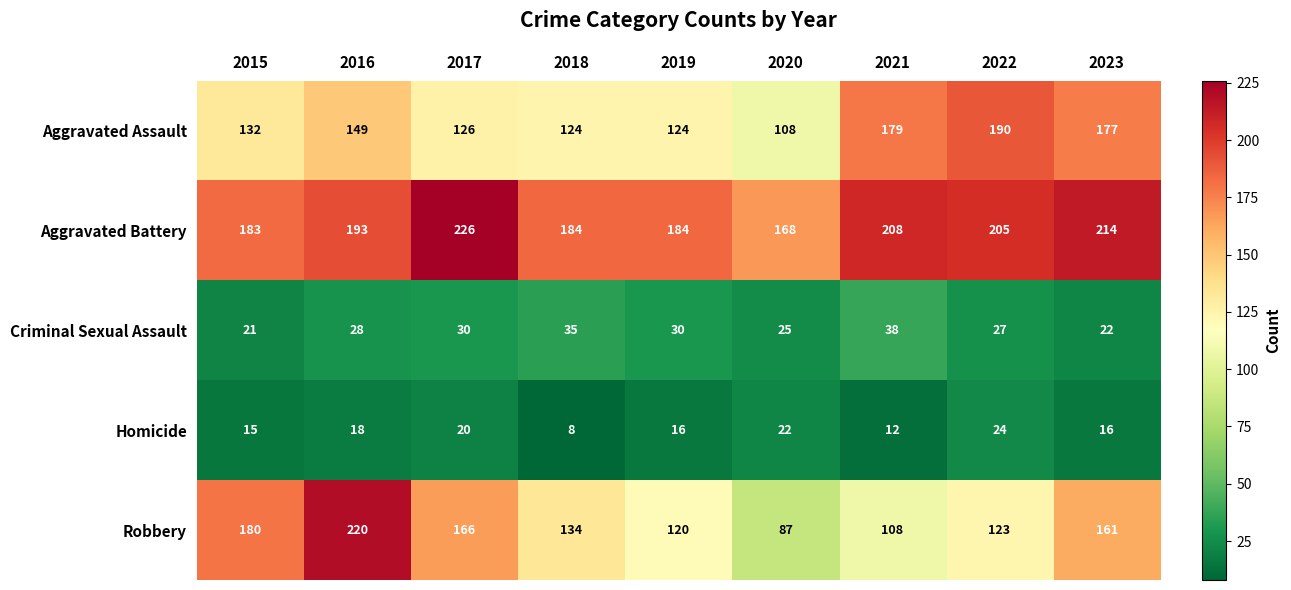

Which series changed the most between 2018 and 2023?

Aggravated Assault